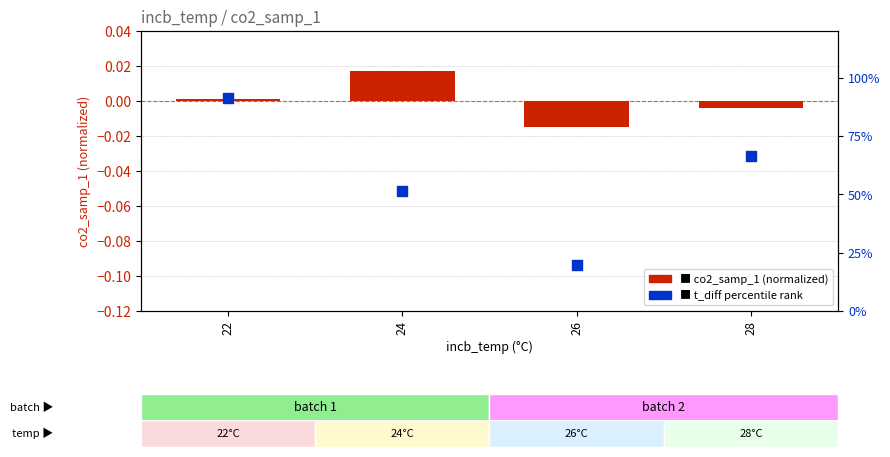

At how many categories does at least one series exceed 83?

1